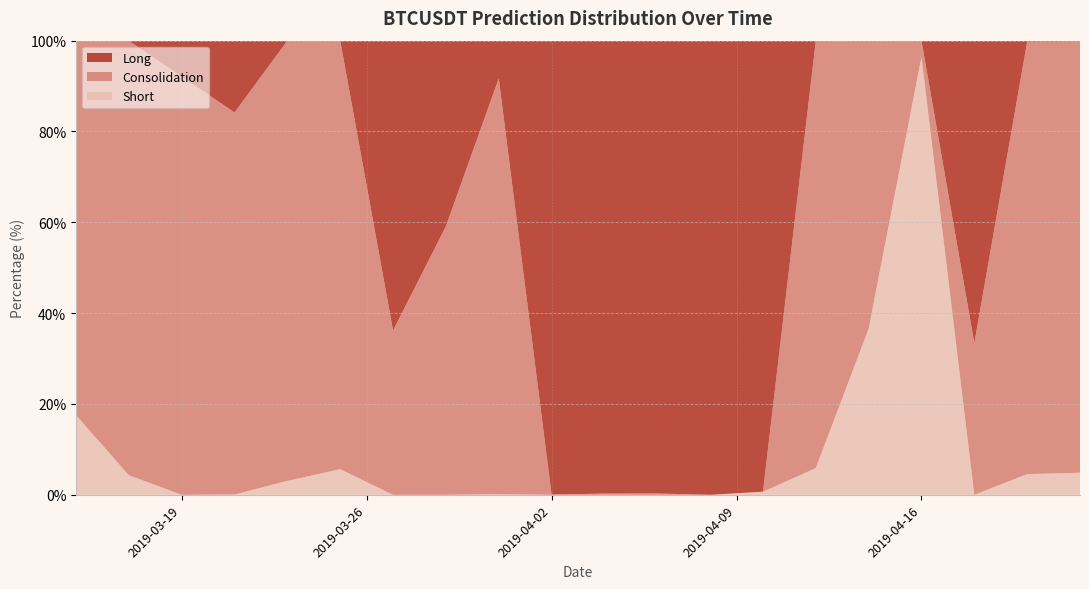

Reading right to left, what are all the values shown in this chart?

Long: 2019-04-22=0.2	2019-04-20=0.2	2019-04-18=66.6	2019-04-16=0.0	2019-04-14=0.1	2019-04-12=0.1	2019-04-10=99.3	2019-04-08=100.0	2019-04-06=99.7	2019-04-04=99.7	2019-04-02=99.9	2019-03-31=8.3	2019-03-29=40.9	2019-03-27=63.8	2019-03-25=0.0	2019-03-23=0.0	2019-03-21=15.8	2019-03-19=7.9	2019-03-17=0.0	2019-03-15=0.0
Consolidation: 2019-04-22=95.0	2019-04-20=95.2	2019-04-18=33.4	2019-04-16=3.6	2019-04-14=63.4	2019-04-12=94.1	2019-04-10=0.0	2019-04-08=0.0	2019-04-06=0.3	2019-04-04=0.3	2019-04-02=0.1	2019-03-31=91.6	2019-03-29=59.1	2019-03-27=36.2	2019-03-25=94.3	2019-03-23=96.9	2019-03-21=84.1	2019-03-19=92.1	2019-03-17=95.6	2019-03-15=82.5
Short: 2019-04-22=4.9	2019-04-20=4.6	2019-04-18=0.0	2019-04-16=96.4	2019-04-14=36.6	2019-04-12=5.9	2019-04-10=0.7	2019-04-08=0.0	2019-04-06=0.0	2019-04-04=0.0	2019-04-02=0.0	2019-03-31=0.1	2019-03-29=0.0	2019-03-27=0.0	2019-03-25=5.6	2019-03-23=3.1	2019-03-21=0.1	2019-03-19=0.0	2019-03-17=4.3	2019-03-15=17.5